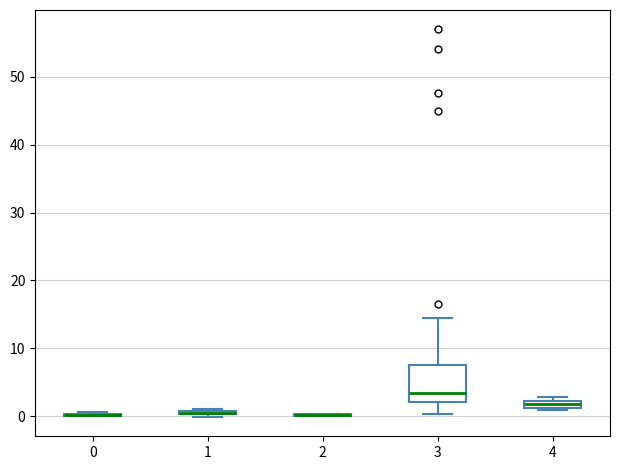

Where is the lower edge of the box at x = 3 on the y-axis? The values are not printed on the chart, so give them approximately, as read against the axis.

2